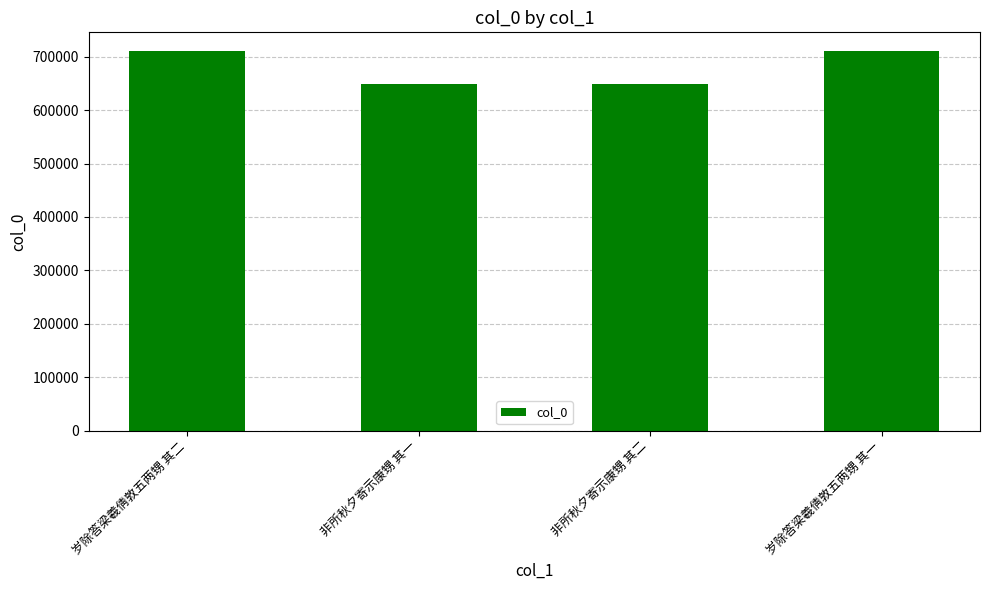

True or false: the data shows 710180 at 岁除答梁羲倩敦五两甥 其一.

True